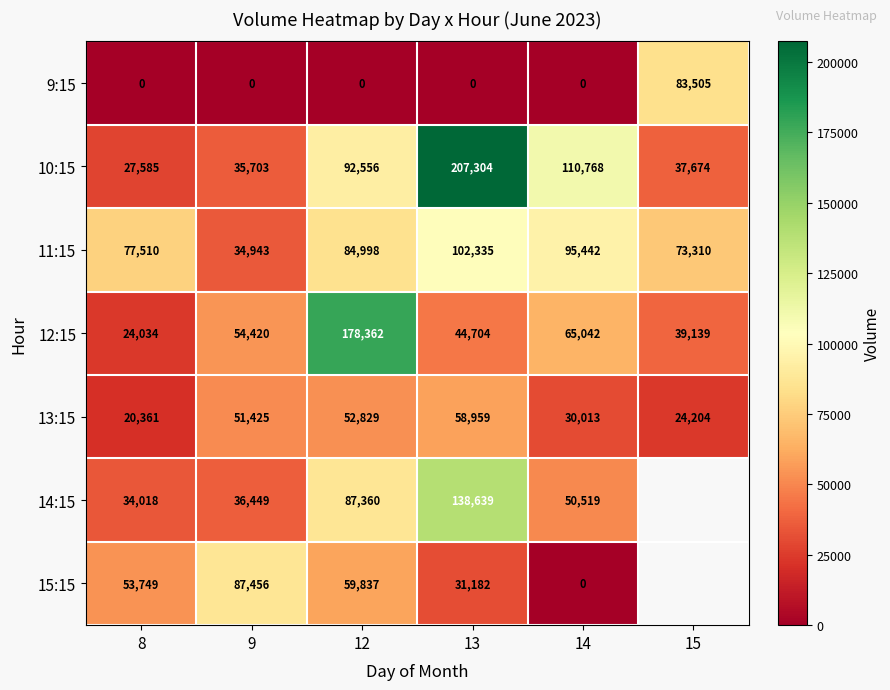

Is it true that 10:15 equals 53351.3 at 9?

False